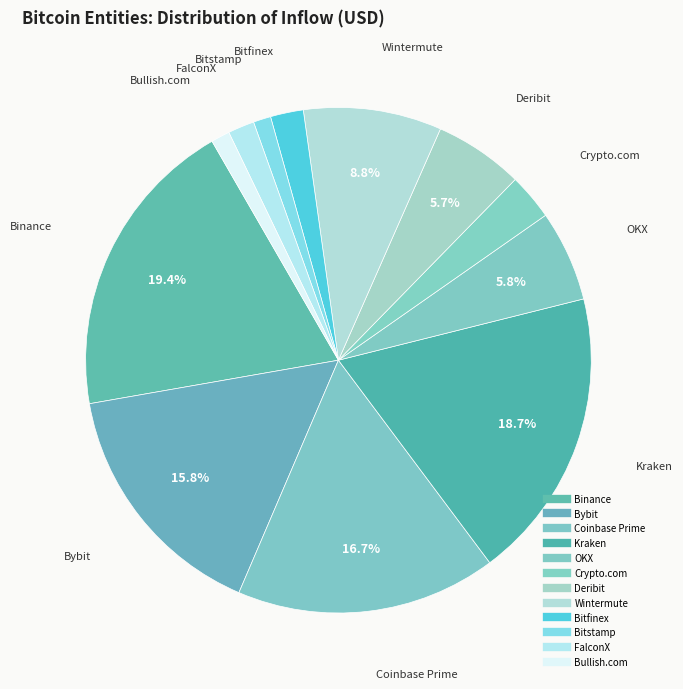

Count the number of slices in the pie.

12